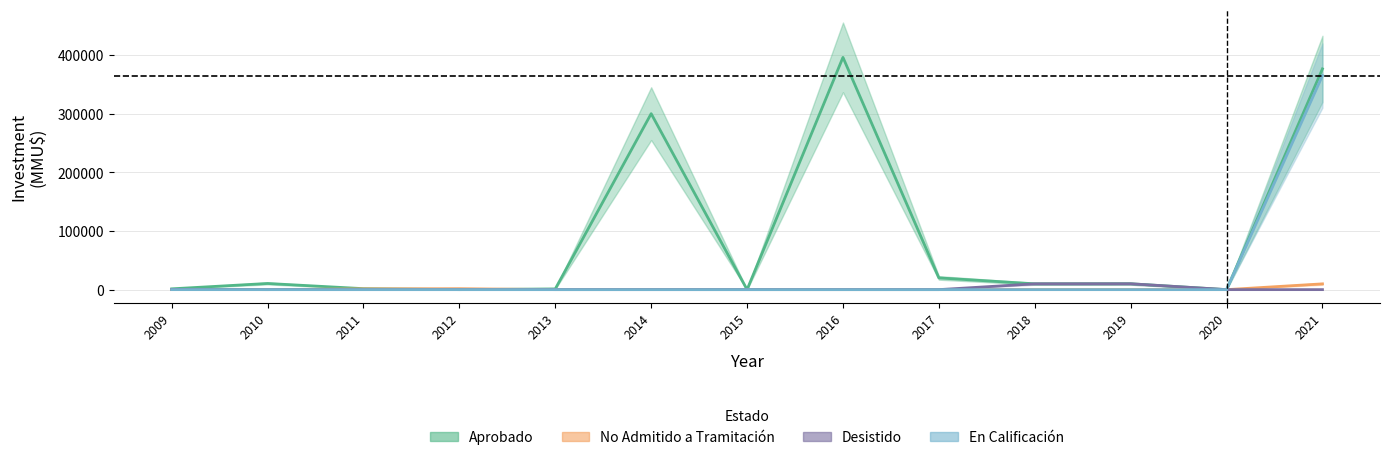

Between which two adjacent categories do Aprobado and No Admitido a Tramitación first intersect?

2011 and 2012